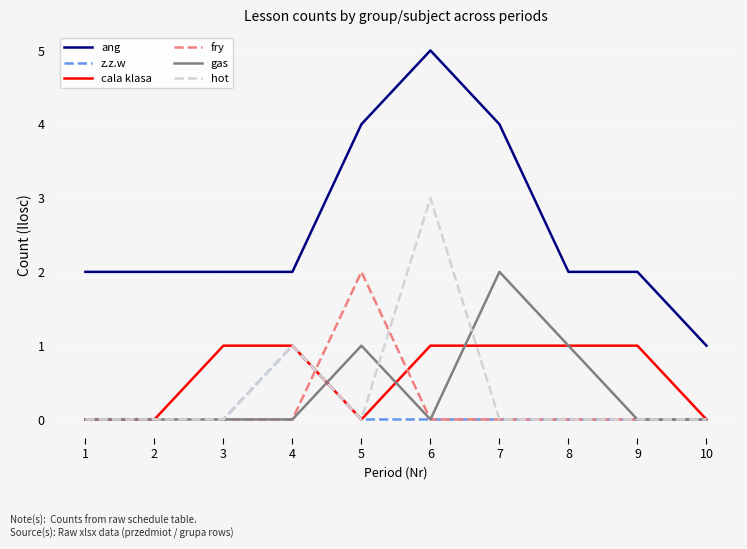

What is the maximum value shown in the chart?

5